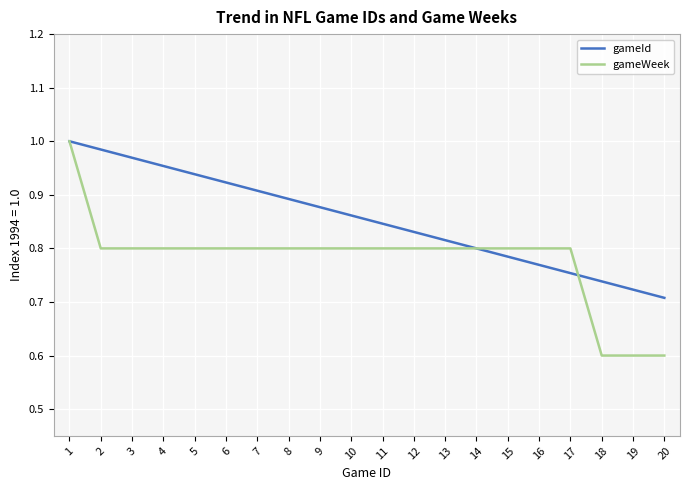

Which series changed the most between 4 and 15?

gameId